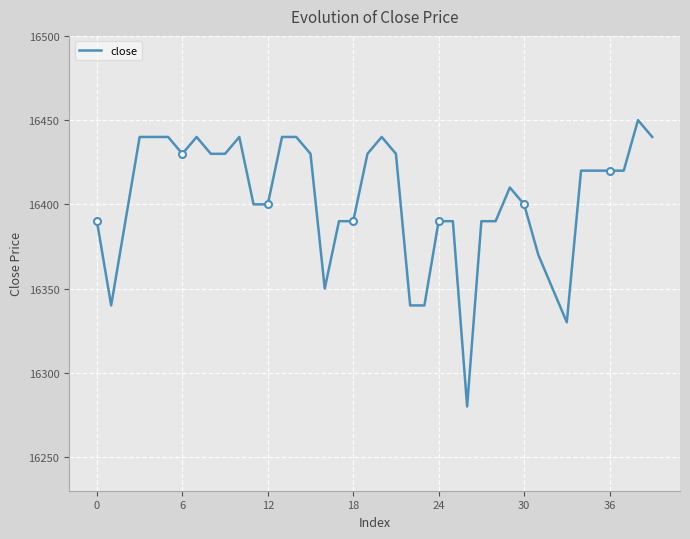

What is the lowest value of the close series?

16280